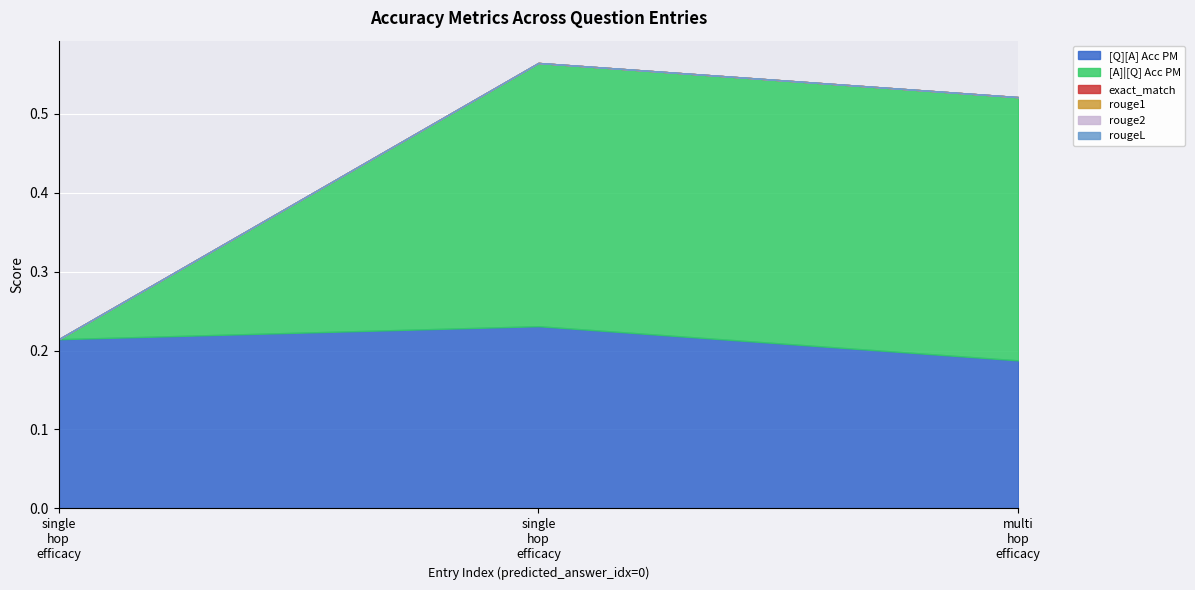

What are all the series names shown in the legend?

[Q][A] Acc PM, [A]|[Q] Acc PM, exact_match, rouge1, rouge2, rougeL